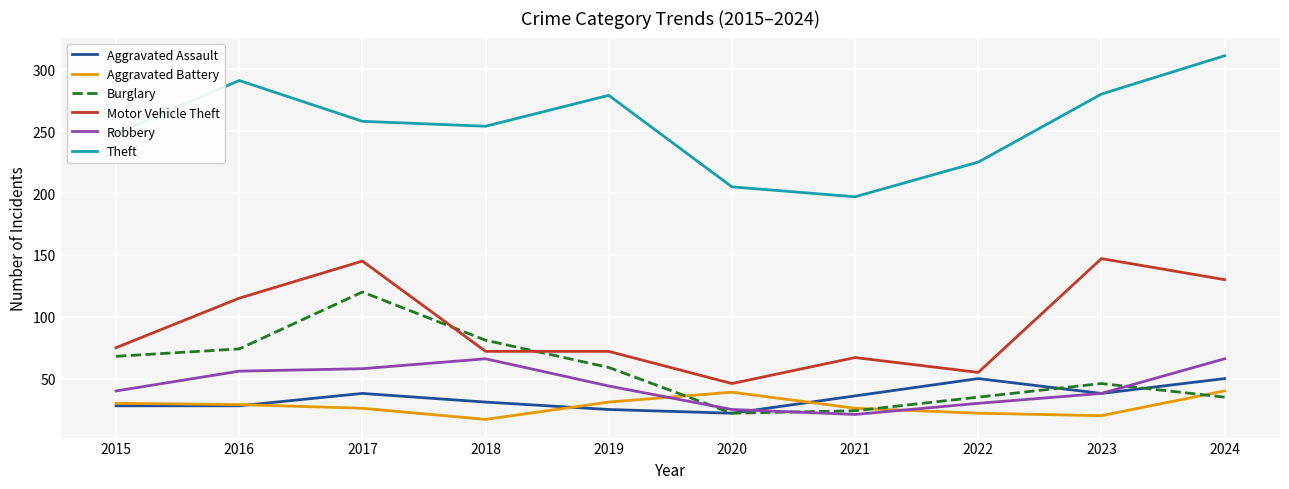

What is the total value across all series at 2020?

359